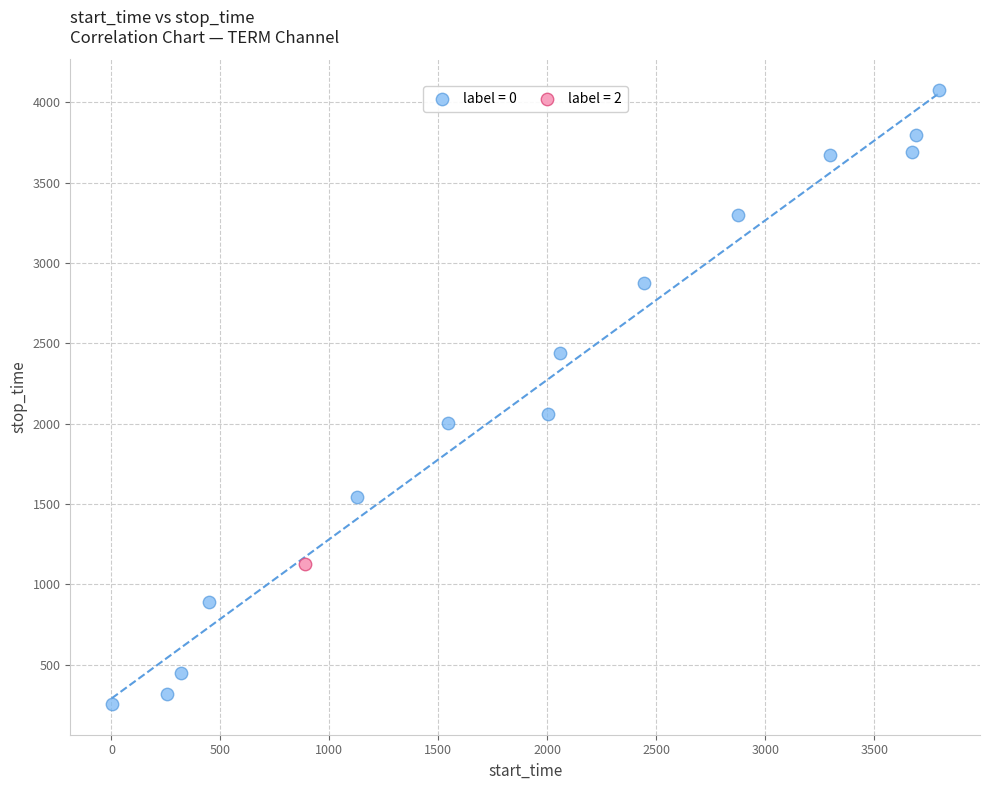

What are all the series names shown in the legend?

label = 0, label = 2